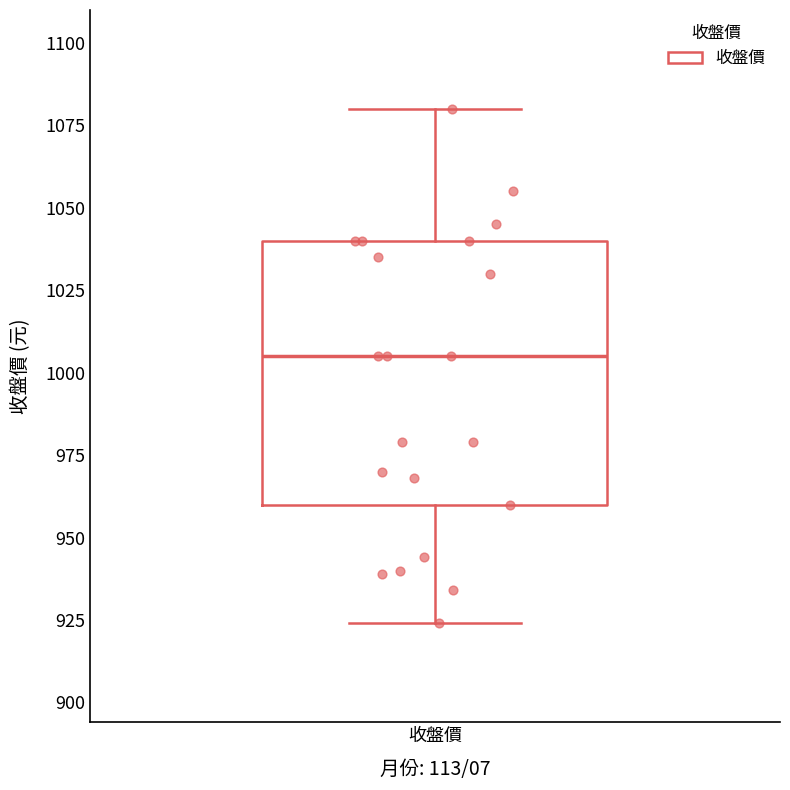

Transcribe this box plot: give where the median line is, the range the box spans, and where the two whiskers end, as read against the y-axis. The values are not printed on the chart, so give them approximately, as read against the axis.

median 1005, box 960 to 1040, whiskers 925 to 1080